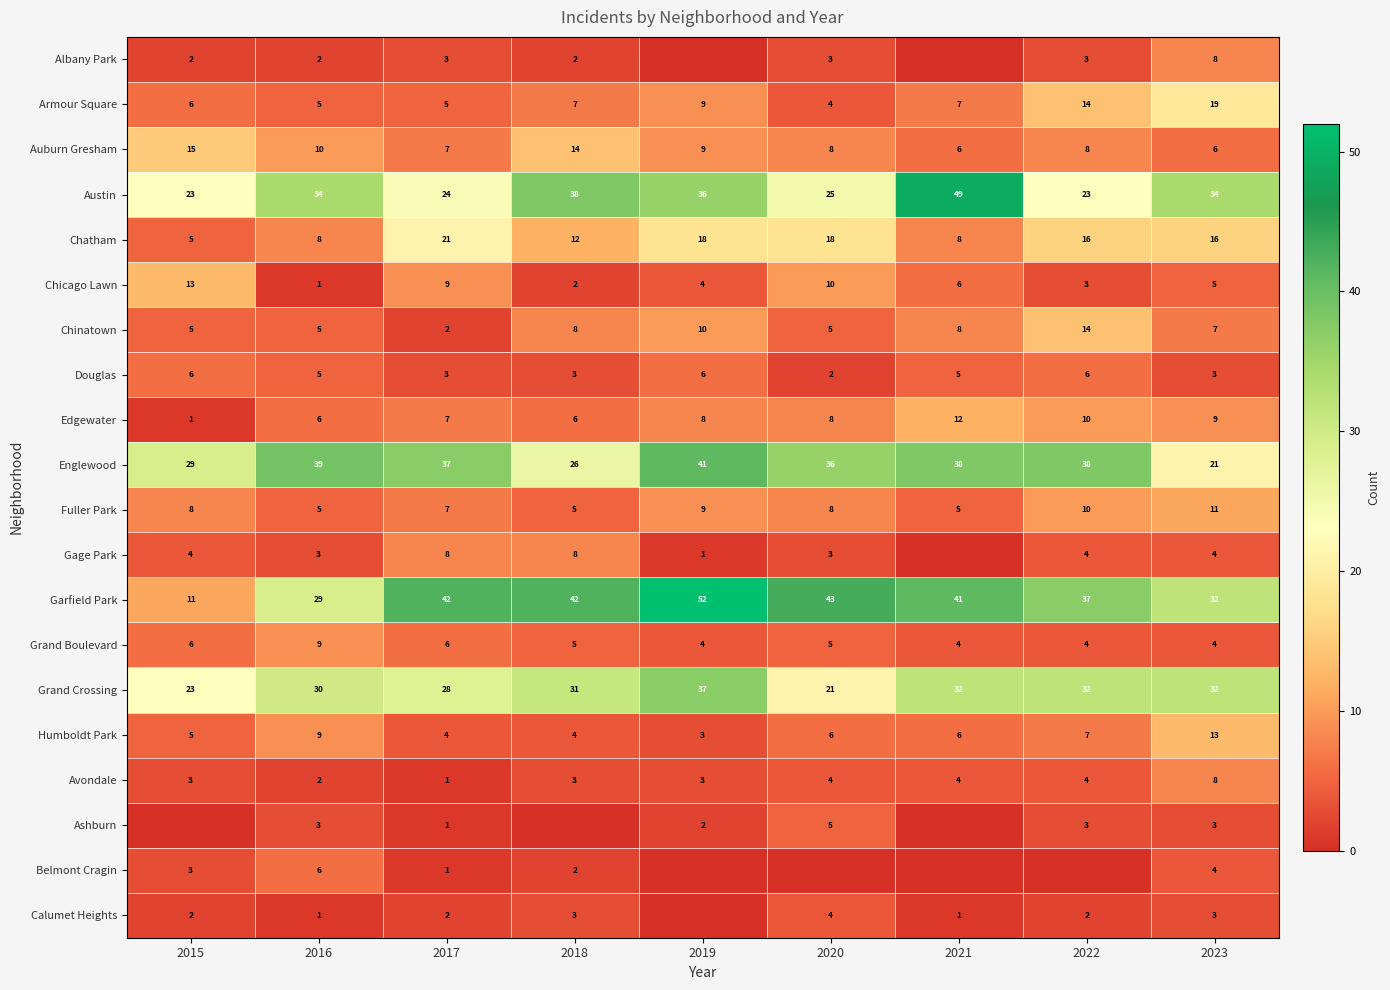

At how many categories does at least one series exceed 19?

9